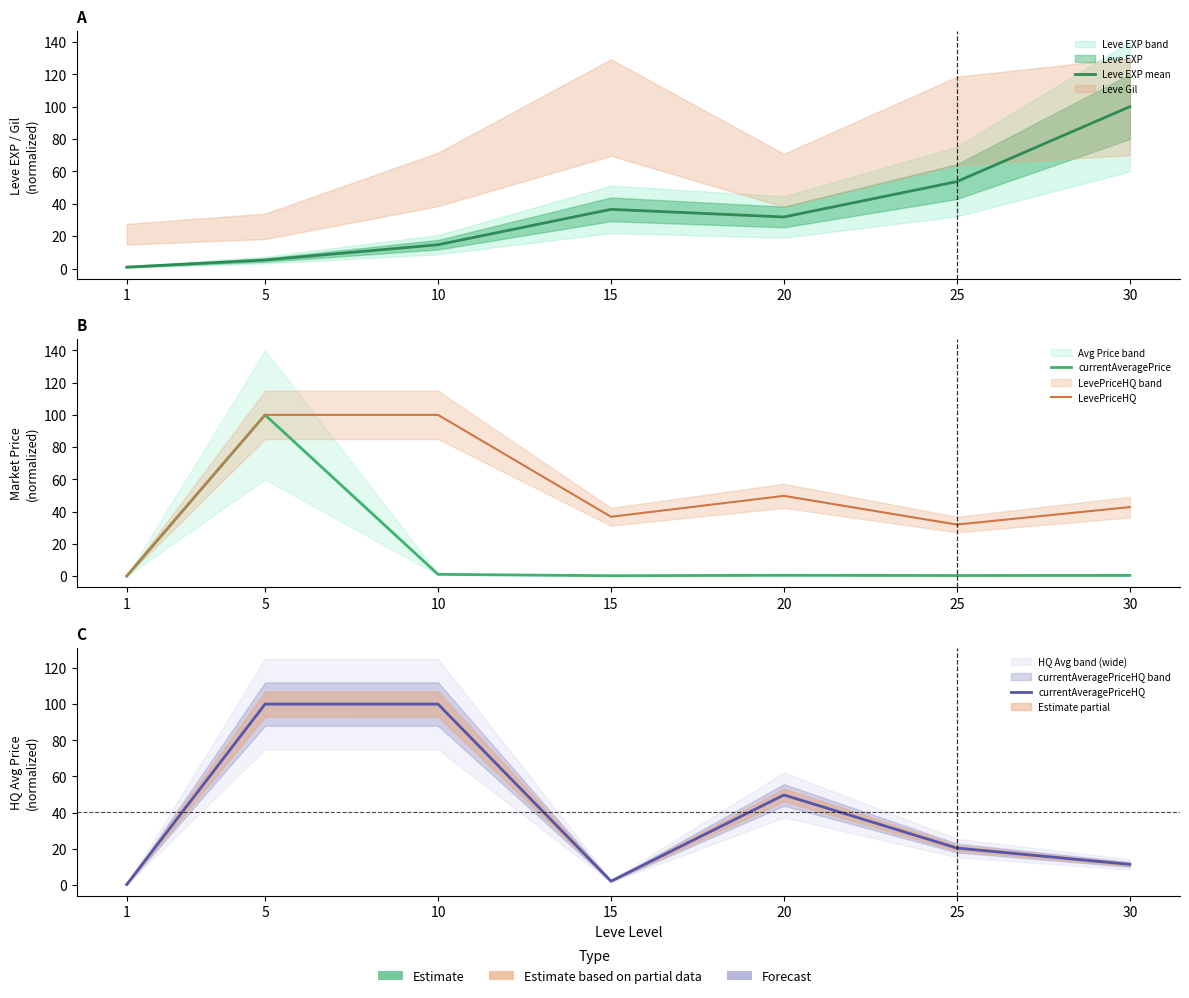

Rank the series at 20 from lowest to highest value.

currentAveragePrice, Leve EXP mean, LevePriceHQ, currentAveragePriceHQ